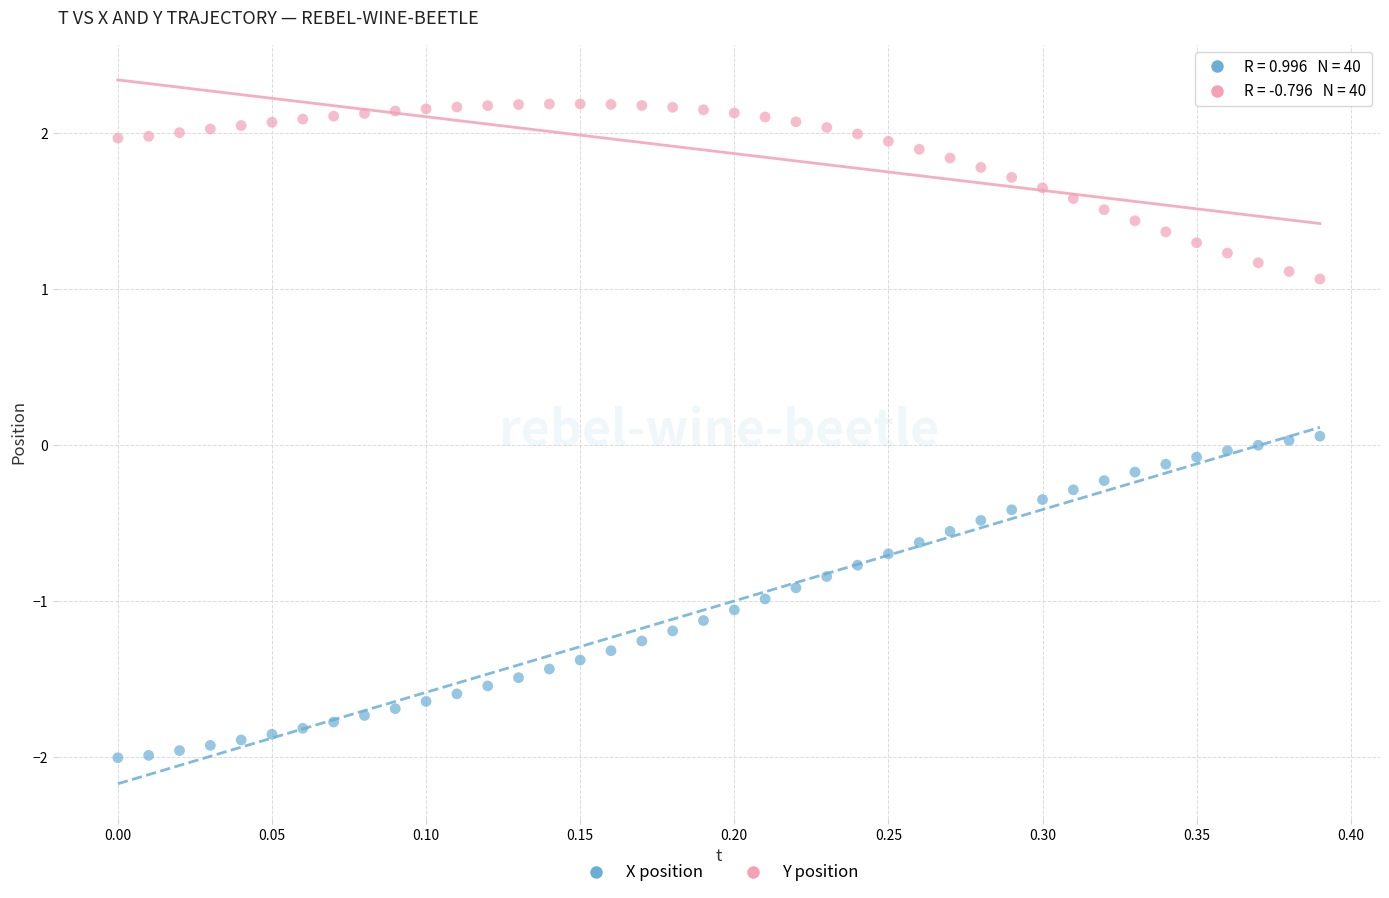

Which series reaches the minimum Y coordinate?

X position